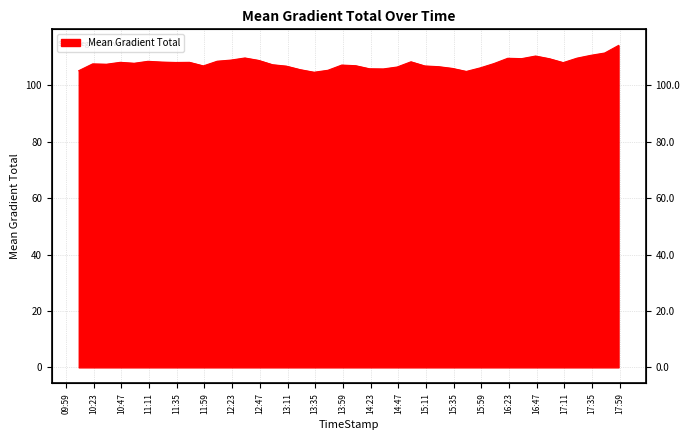

Reading left to right, extract all data points from this chart.

2014/10/26 10:10=105.2	2014/10/26 10:22=107.6	2014/10/26 10:34=107.4	2014/10/26 10:46=108.1	2014/10/26 10:58=107.8	2014/10/26 11:10=108.5	2014/10/26 11:22=108.2	2014/10/26 11:34=108.1	2014/10/26 11:46=108.1	2014/10/26 11:58=106.8	2014/10/26 12:10=108.5	2014/10/26 12:22=108.9	2014/10/26 12:34=109.7	2014/10/26 12:46=108.8	2014/10/26 12:58=107.3	2014/10/26 13:10=106.8	2014/10/26 13:22=105.5	2014/10/26 13:34=104.6	2014/10/26 13:46=105.3	2014/10/26 13:58=107.1	2014/10/26 14:10=106.9	2014/10/26 14:22=105.8	2014/10/26 14:34=105.8	2014/10/26 14:46=106.5	2014/10/26 14:58=108.3	2014/10/26 15:10=106.8	2014/10/26 15:22=106.6	2014/10/26 15:34=106.0	2014/10/26 15:46=104.9	2014/10/26 15:58=106.1	2014/10/26 16:10=107.7	2014/10/26 16:22=109.6	2014/10/26 16:34=109.4	2014/10/26 16:46=110.3	2014/10/26 16:58=109.4	2014/10/26 17:10=108.0	2014/10/26 17:22=109.6	2014/10/26 17:34=110.6	2014/10/26 17:46=111.4	2014/10/26 17:58=114.1